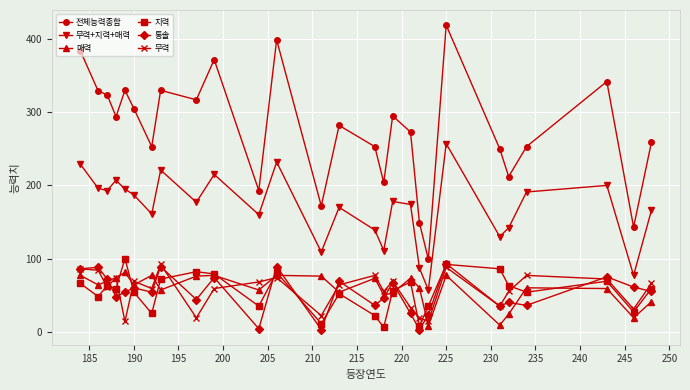

What is the minimum value for 무력?

14